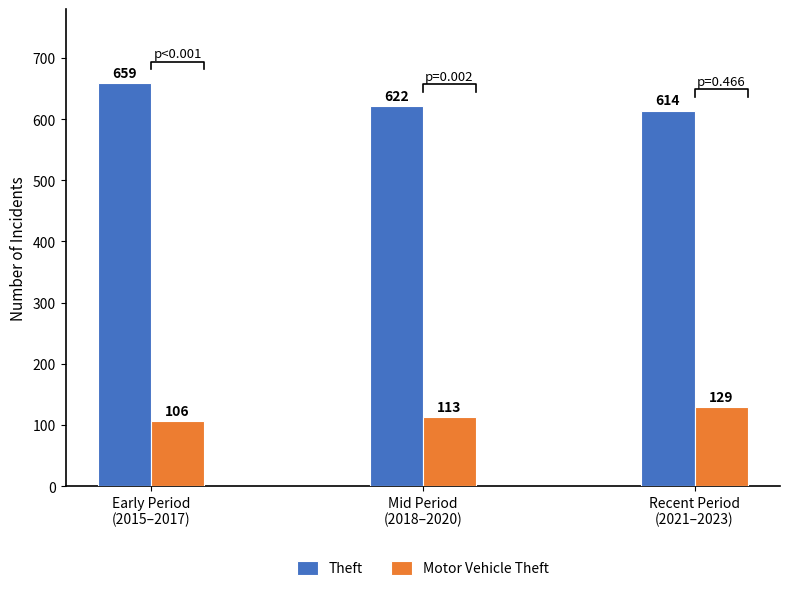

What is the difference between the maximum and minimum values in the Motor Vehicle Theft series?

23